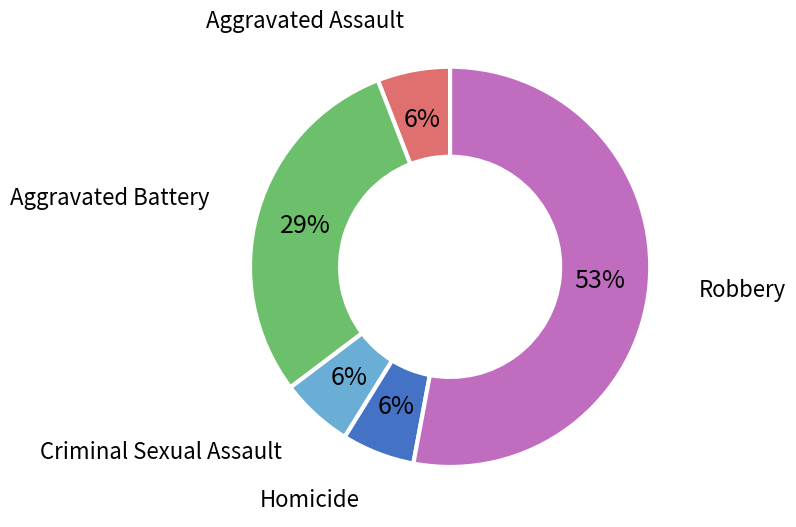

Is there any slice that represents more than half of the pie?

Yes